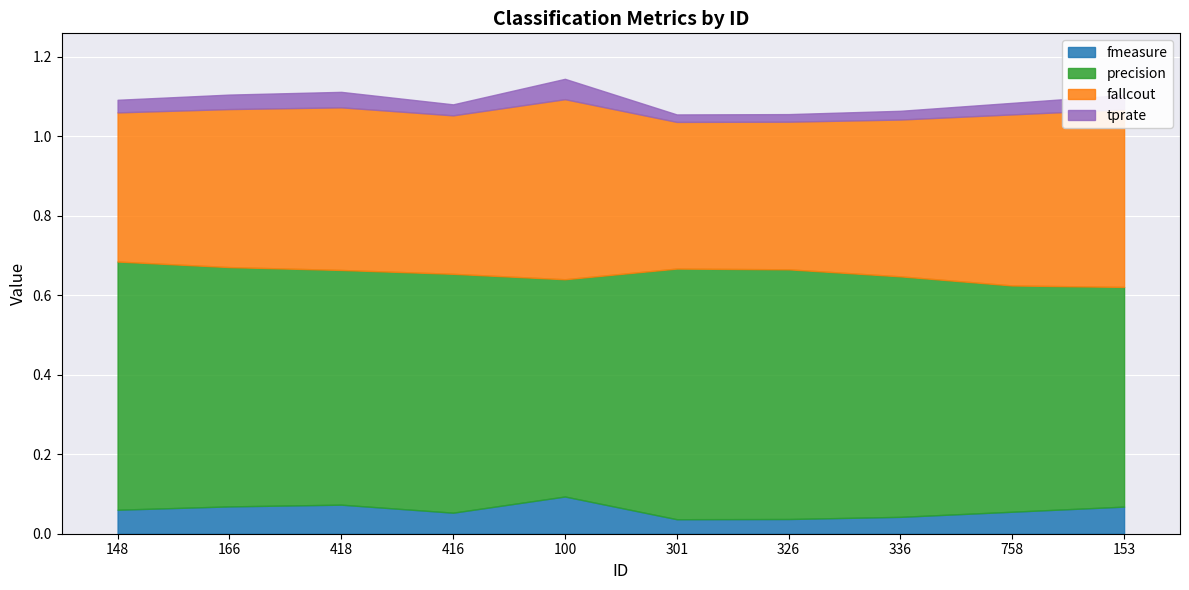

True or false: fallcout and fmeasure intersect in this chart.

False